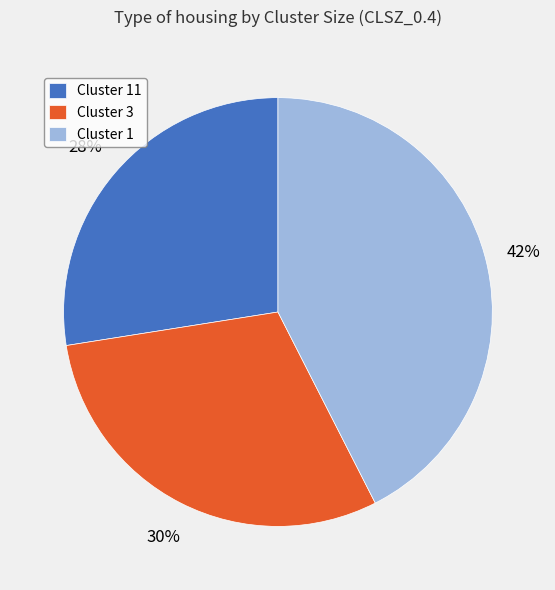

To the nearest percent, what portion does Cluster 11 represent?

27%